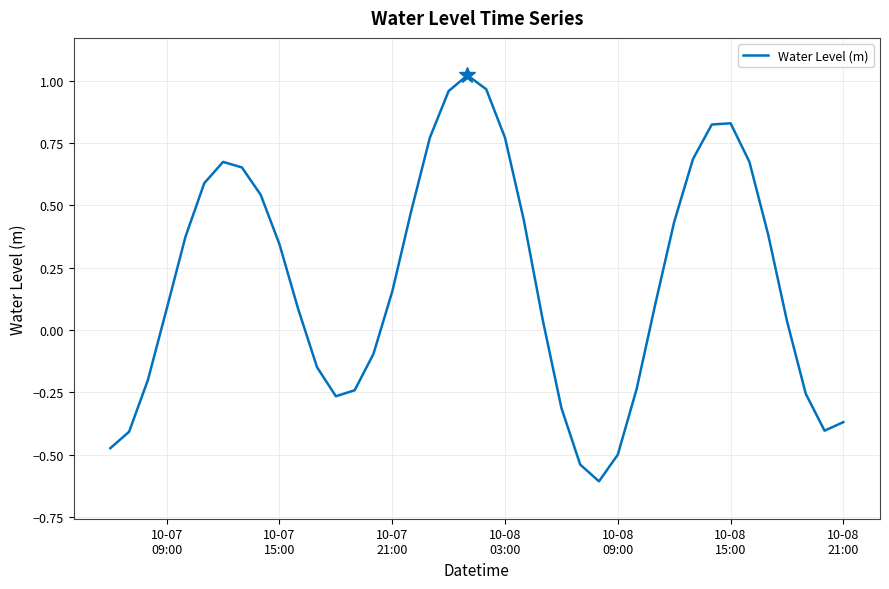

What is the smallest value displayed?

-0.6